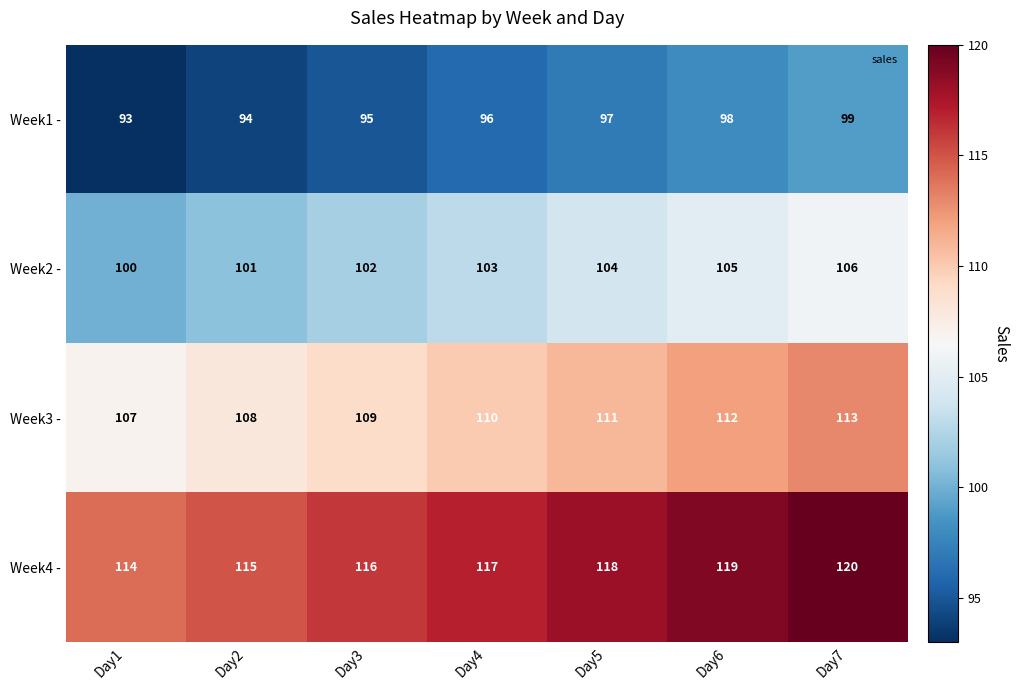

Reading left to right, extract all data points from this chart.

Week1 -: 93	94	95	96	97	98	99
Week2 -: 100	101	102	103	104	105	106
Week3 -: 107	108	109	110	111	112	113
Week4 -: 114	115	116	117	118	119	120